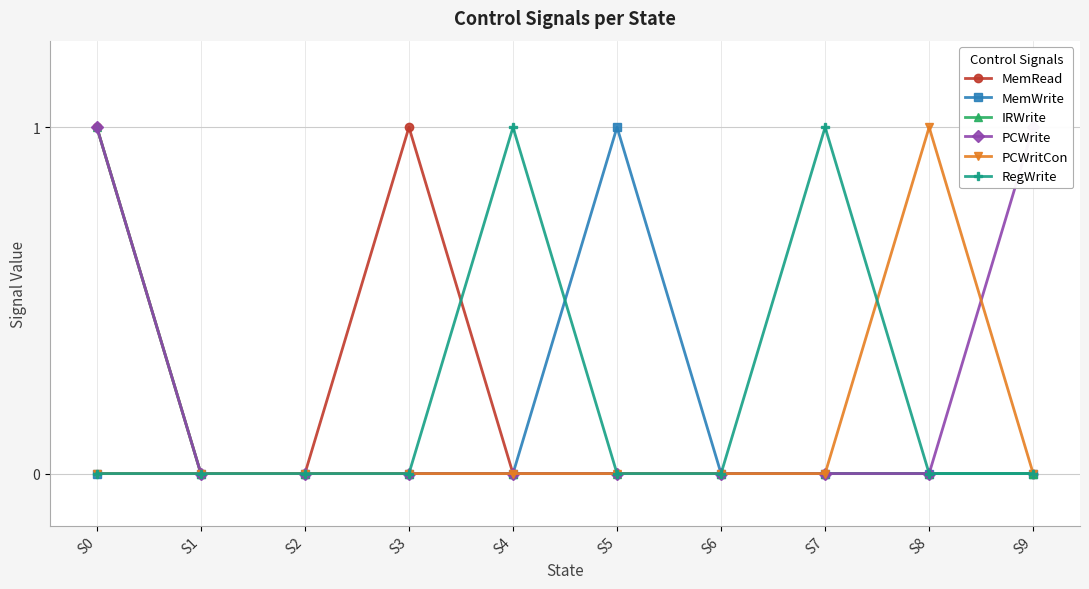

At S2, list the series in order from smallest to largest.

MemRead, MemWrite, IRWrite, PCWrite, PCWritCon, RegWrite